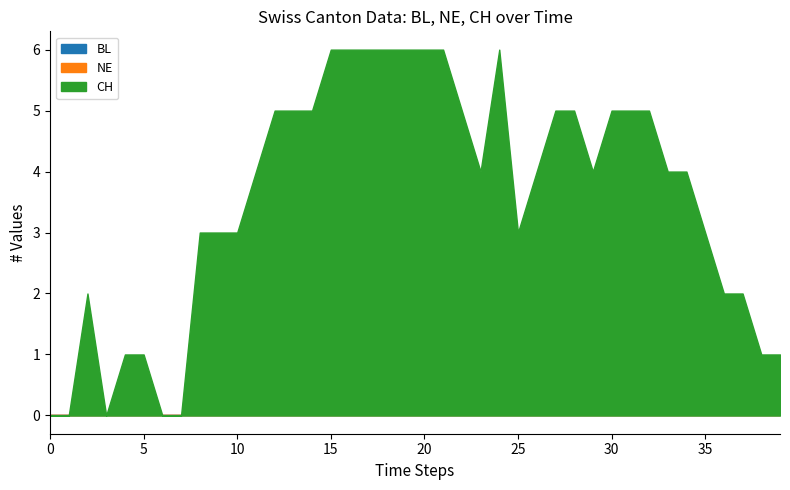

Which series changed the most between 2020-06-05 and 2020-06-06?

CH